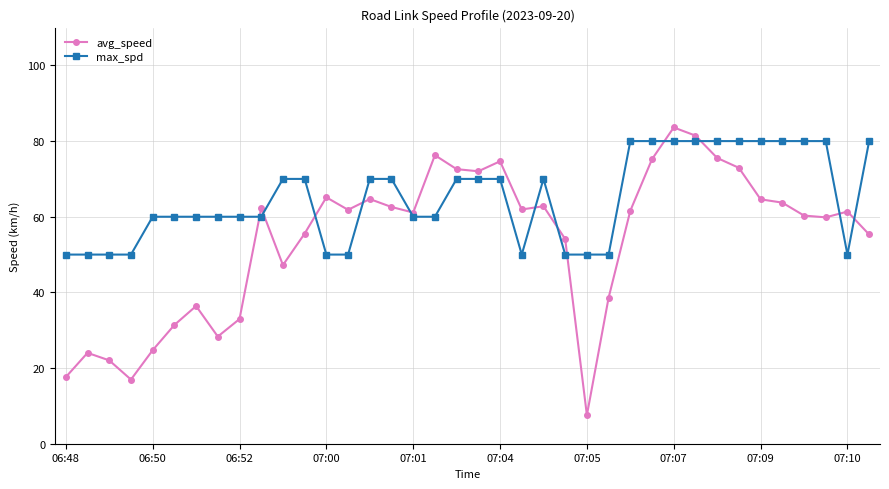

What is the value of the max_spd point at the 28th from the left?

80.0